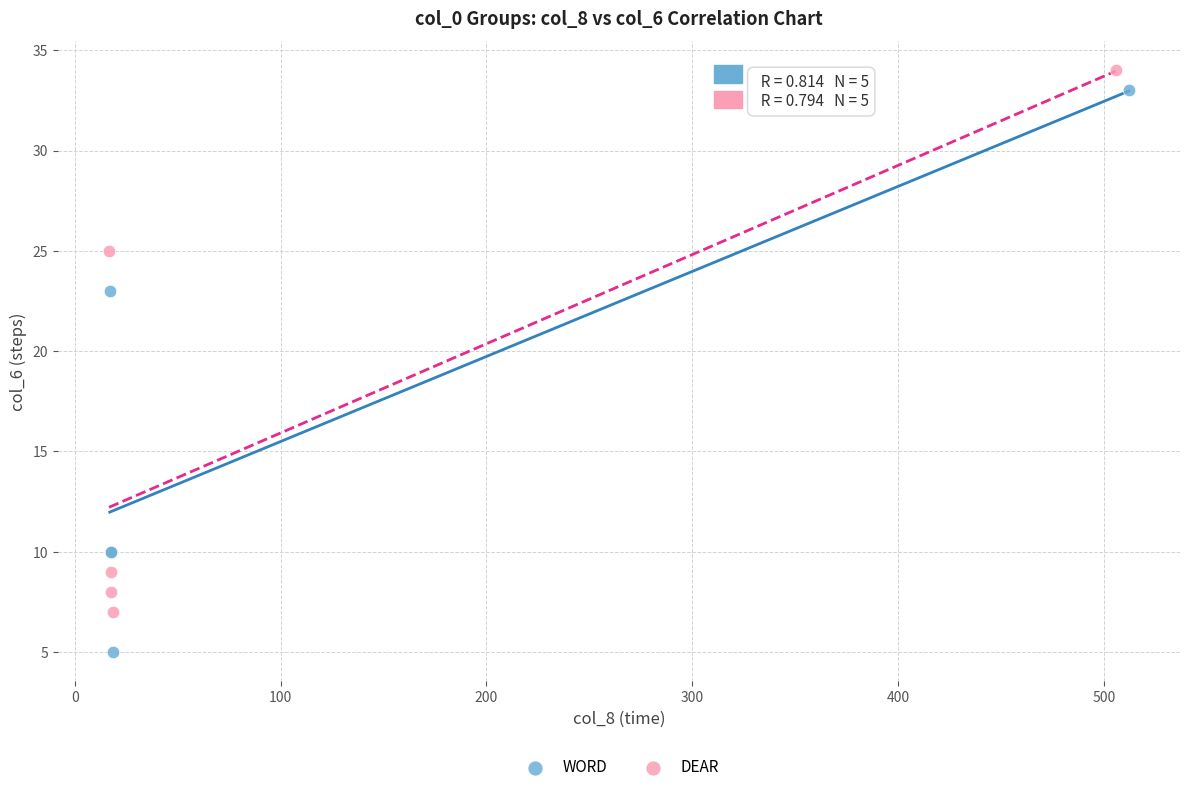

Which series contains the lowest Y value?

WORD